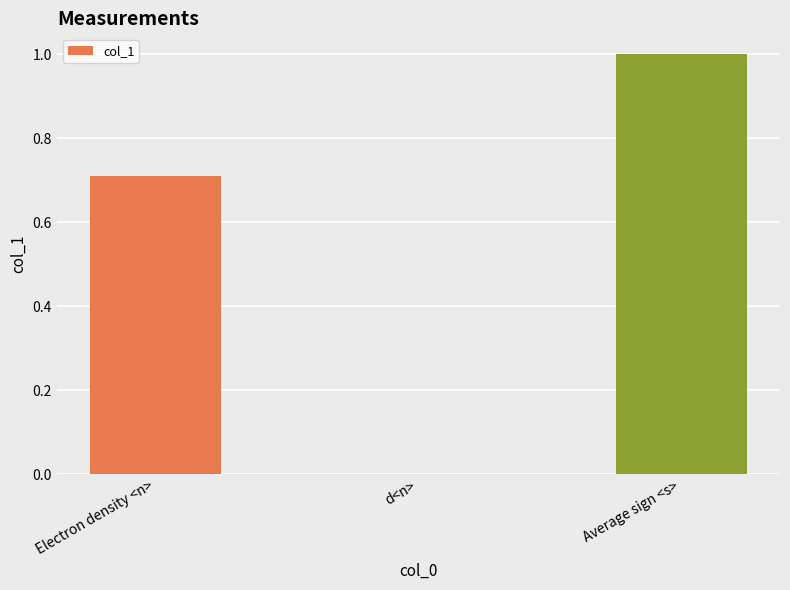

What is the change in value from d<n> to Average sign <s>?

+1.0